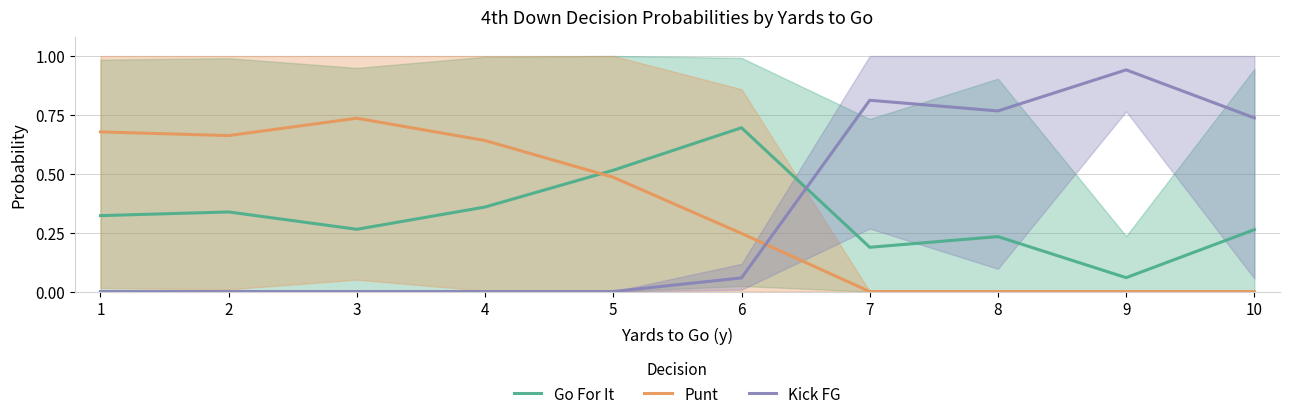

How many interior local peaks does the Kick FG series have?

2